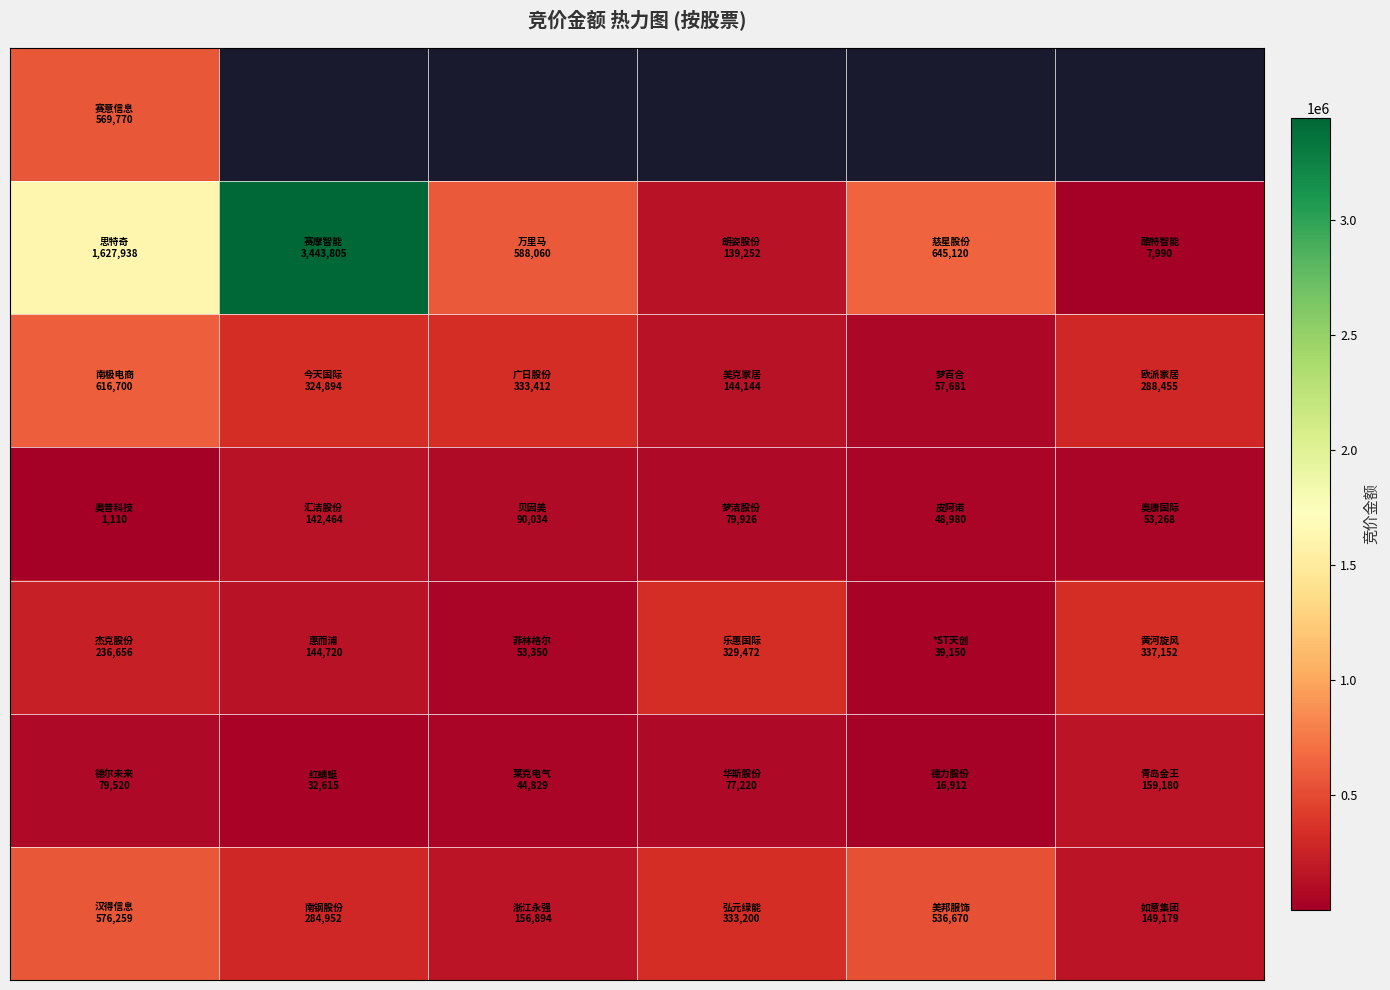

How many data points does each series have?

6